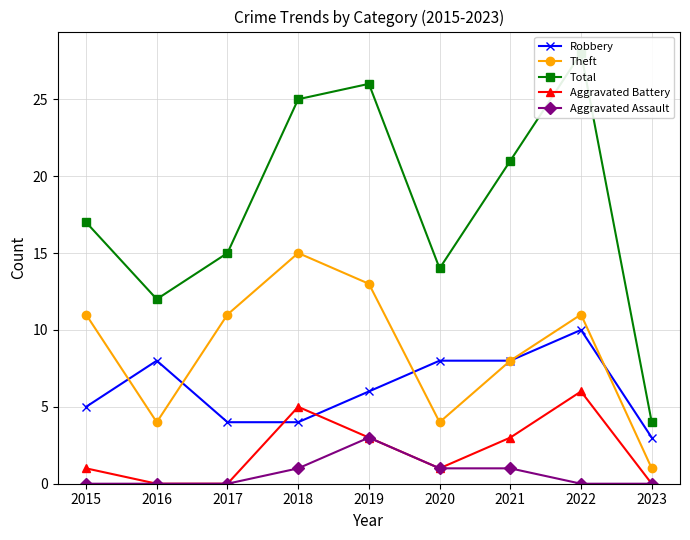

How many intersections are there between Robbery and Aggravated Battery?

2